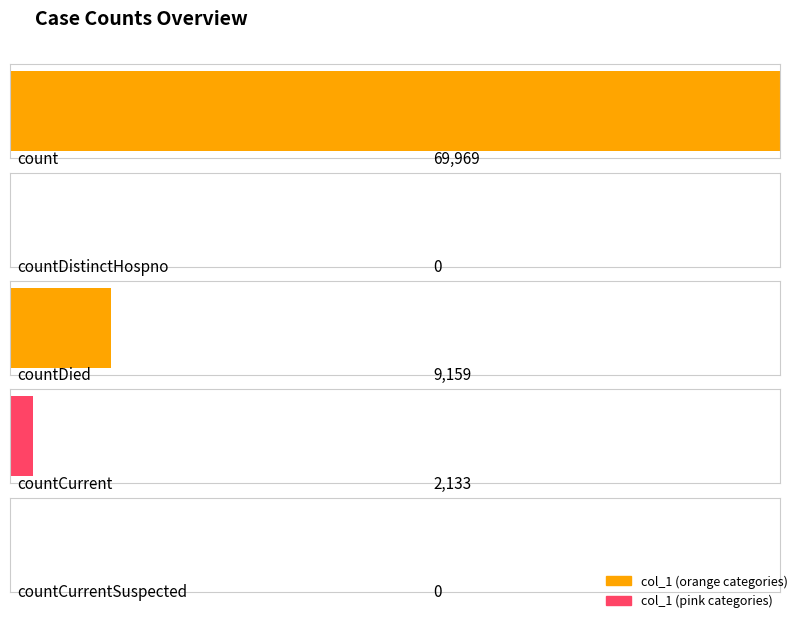

Between count and countDied, which is larger?

count